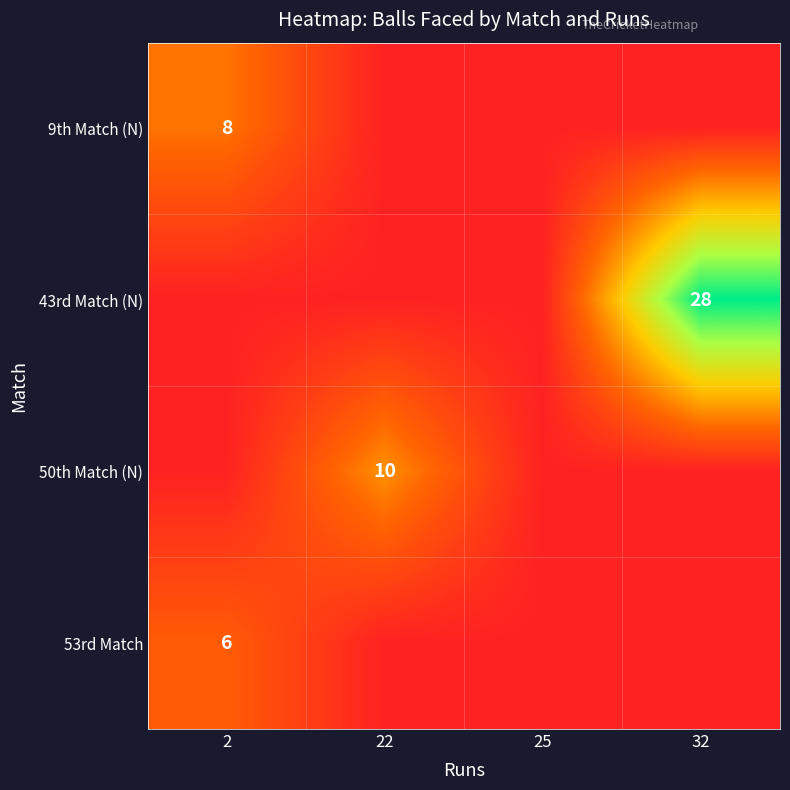

The 53rd Match series shows 6 at 2. True or false?

True